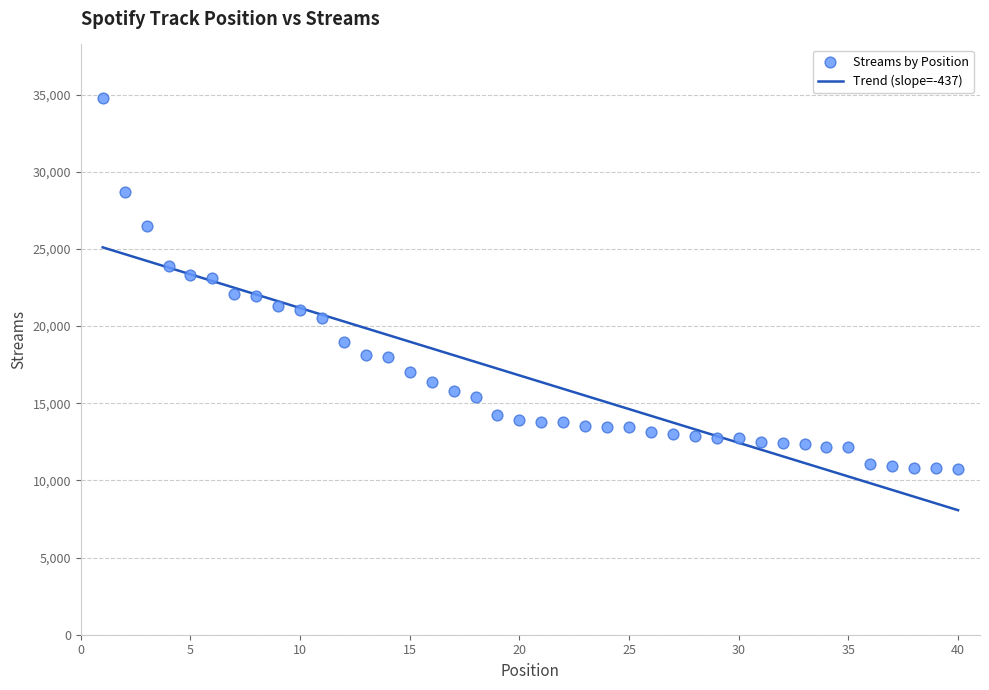

What is the range of X values (max minus min)?

39